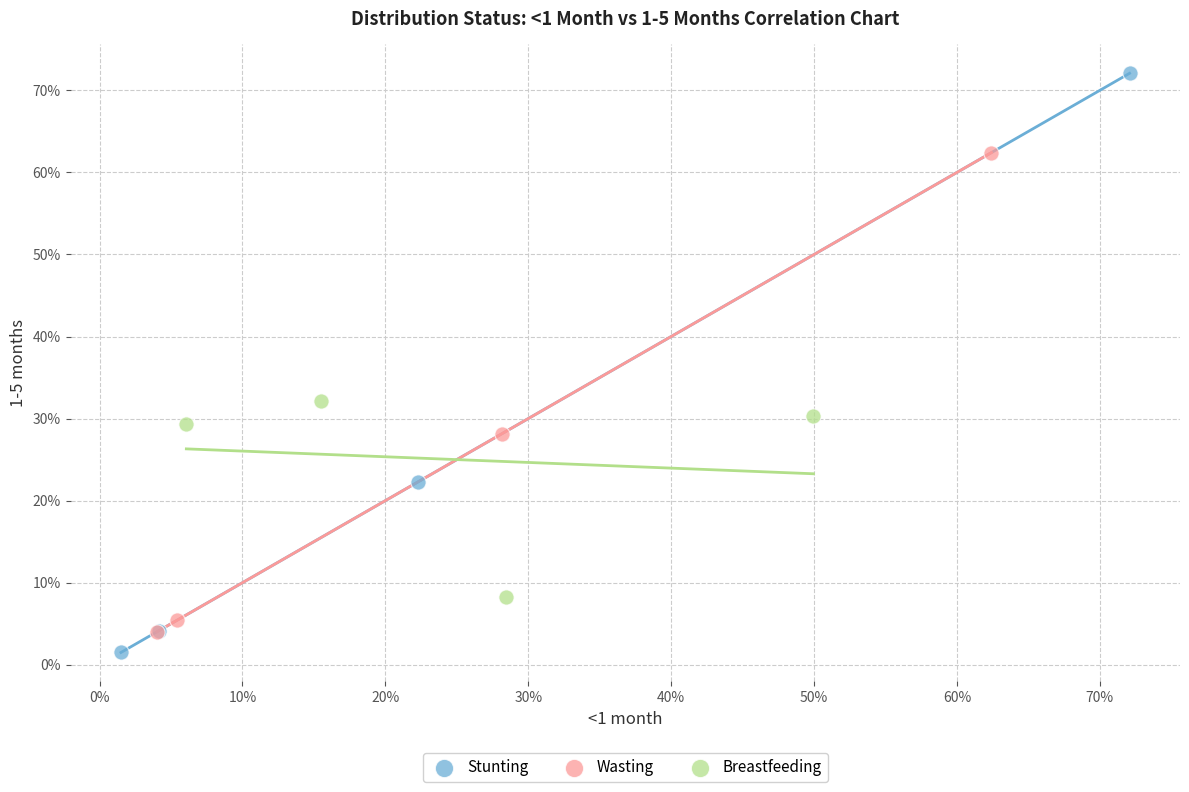

Which series contains the lowest Y value?

Stunting